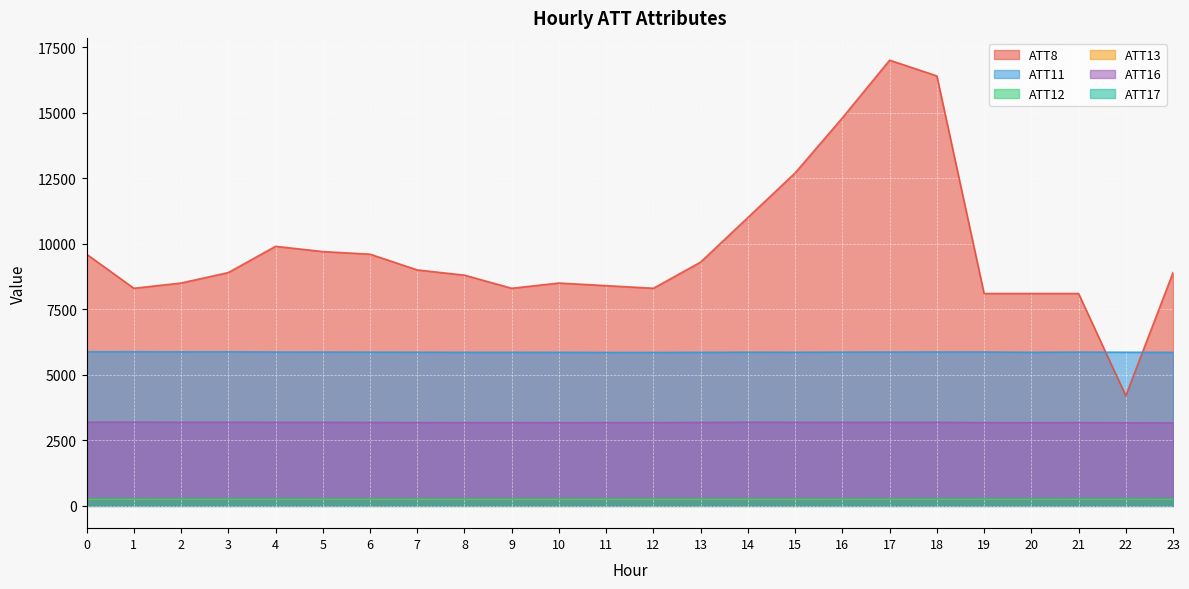

What is the difference between the highest and lowest values at 22?

5595.3